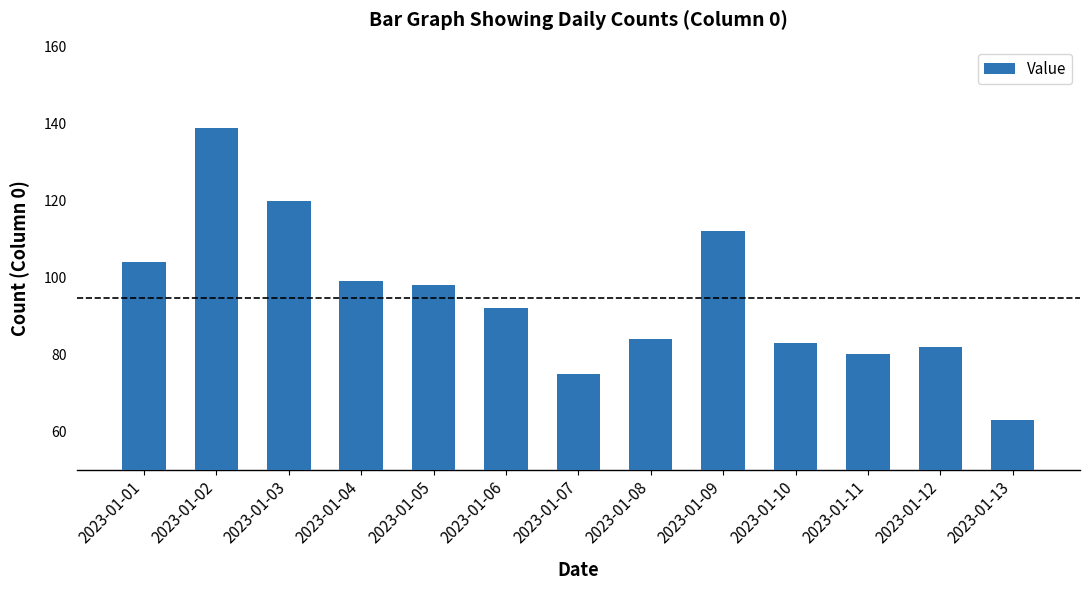

At which category does the chart reach its minimum across all series?

2023-01-13